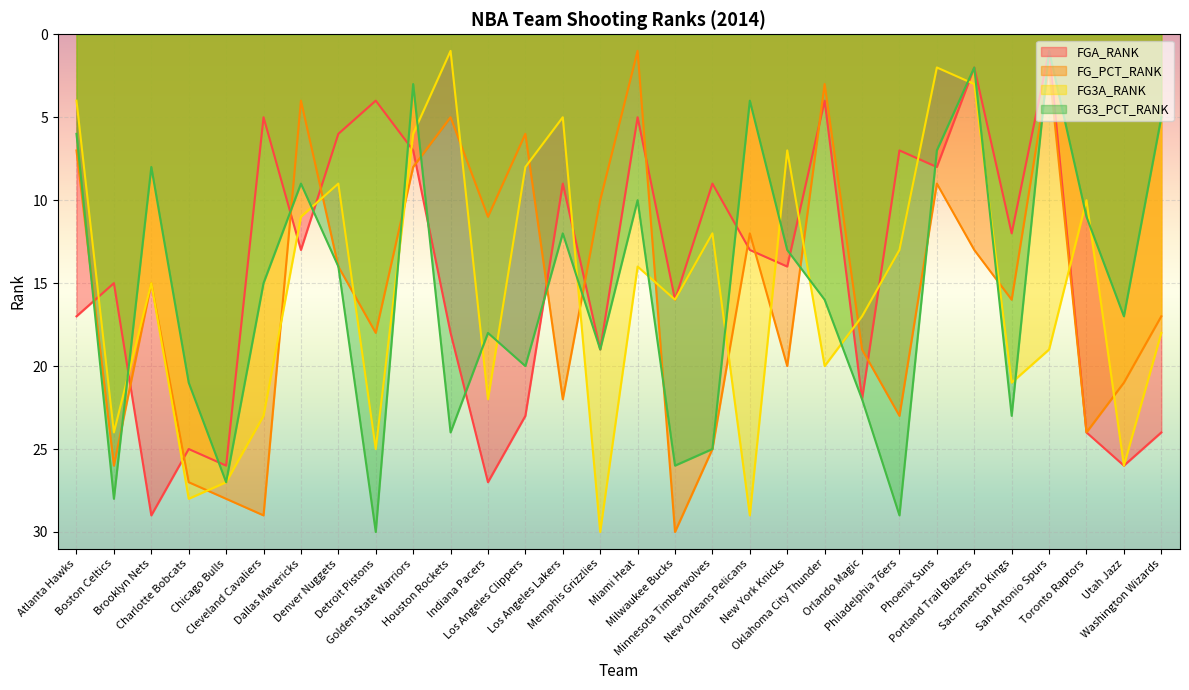

True or false: FGA_RANK and FG3_PCT_RANK intersect in this chart.

True